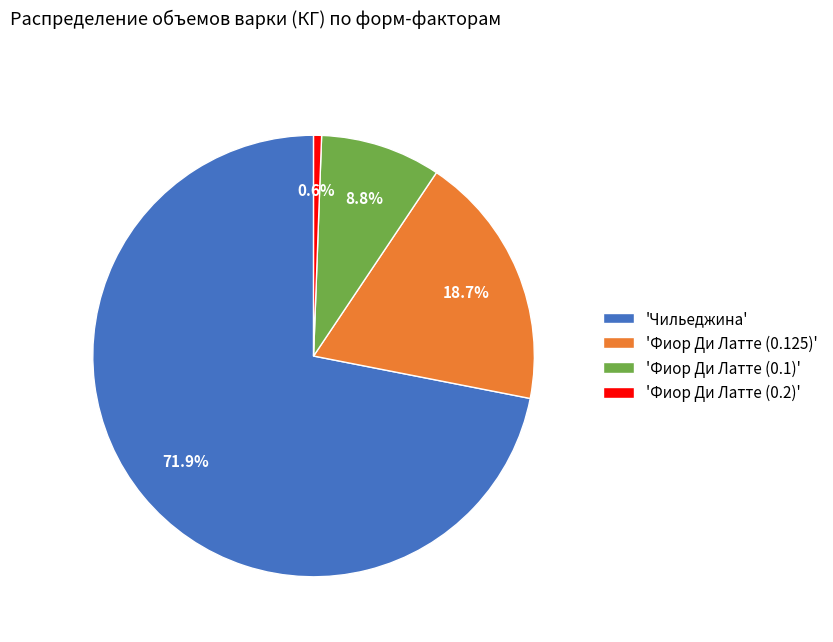

What is the ratio of the value at 'Фиор Ди Латте (0.1)' to the value at 'Фиор Ди Латте (0.125)'?

0.5